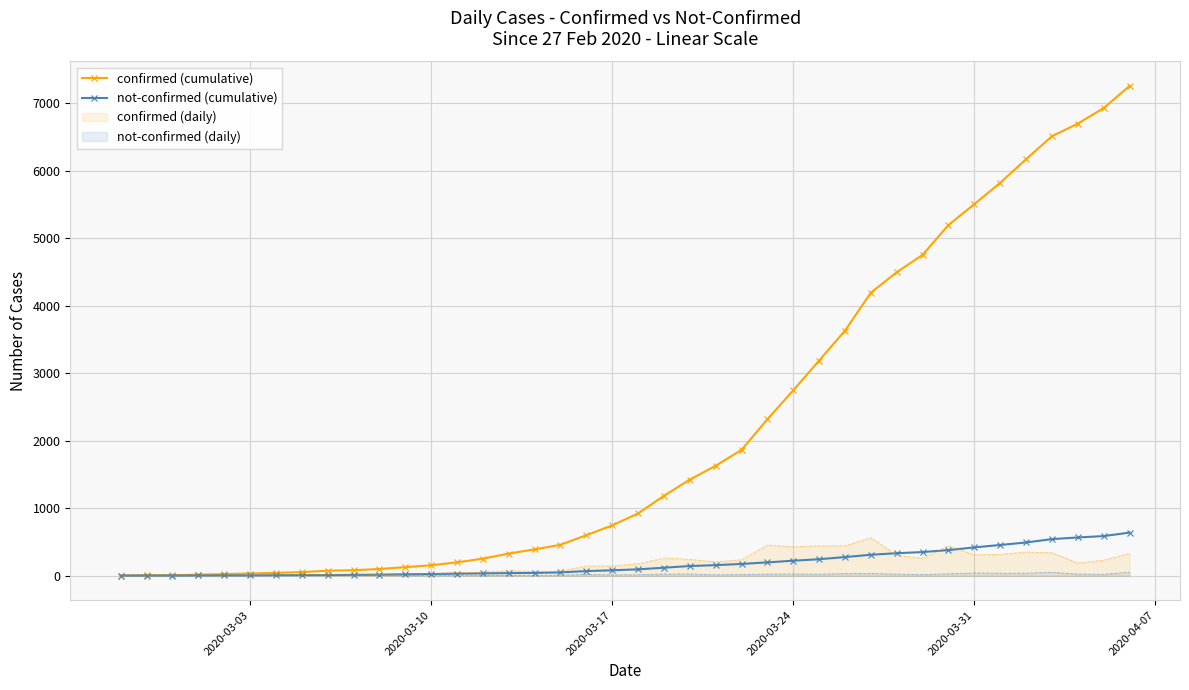

What is the minimum value for confirmed (cumulative)?

2